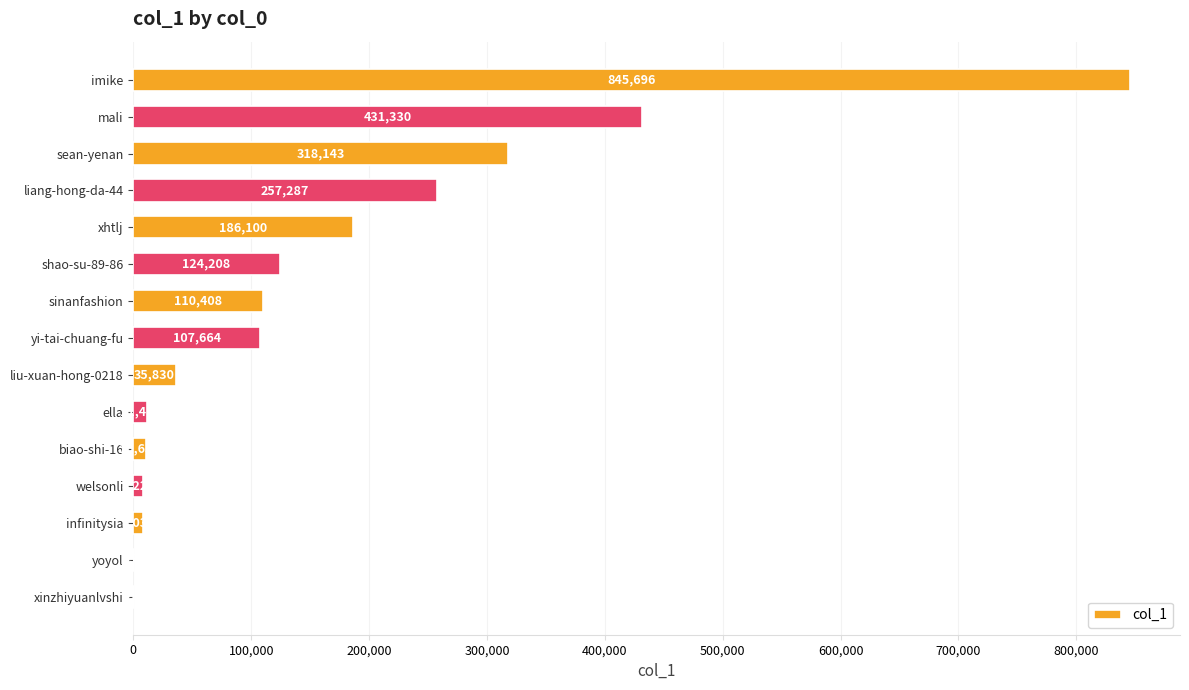

The chart shows a value of 110408 at sinanfashion. True or false?

True